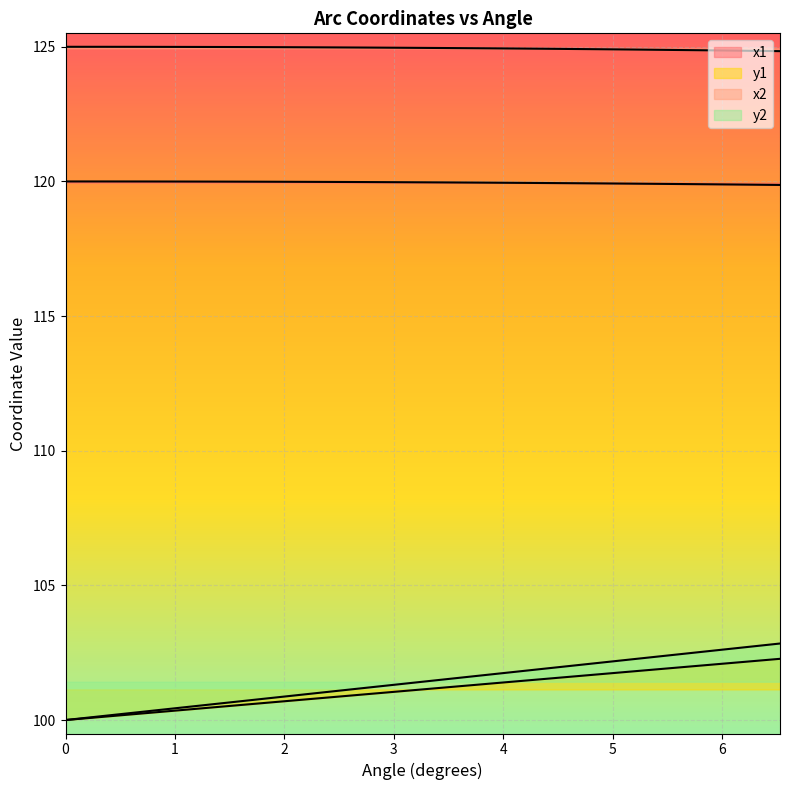

How many lines are shown in the chart?

4